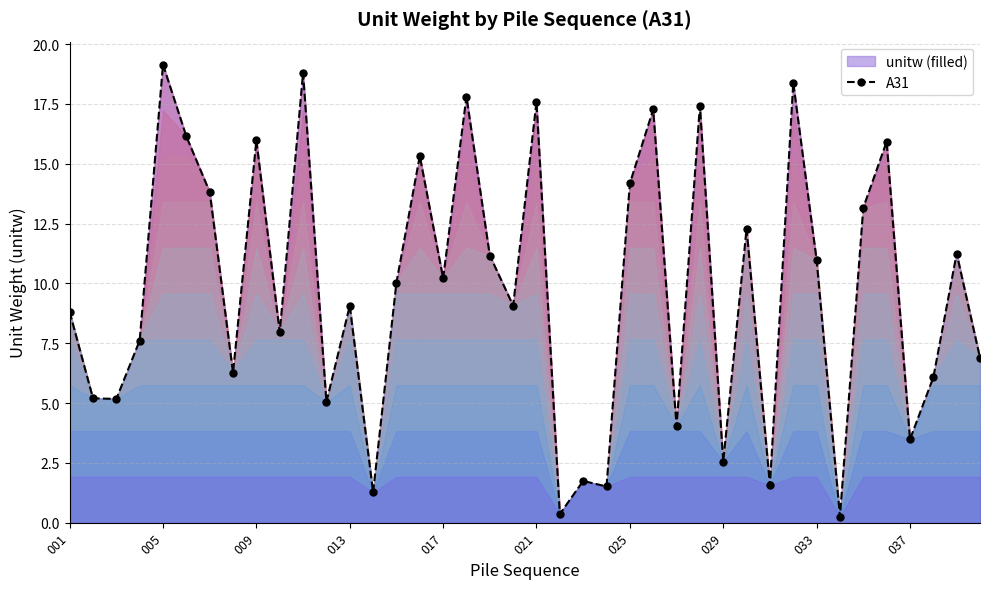

What is the minimum value shown in the chart?

0.2